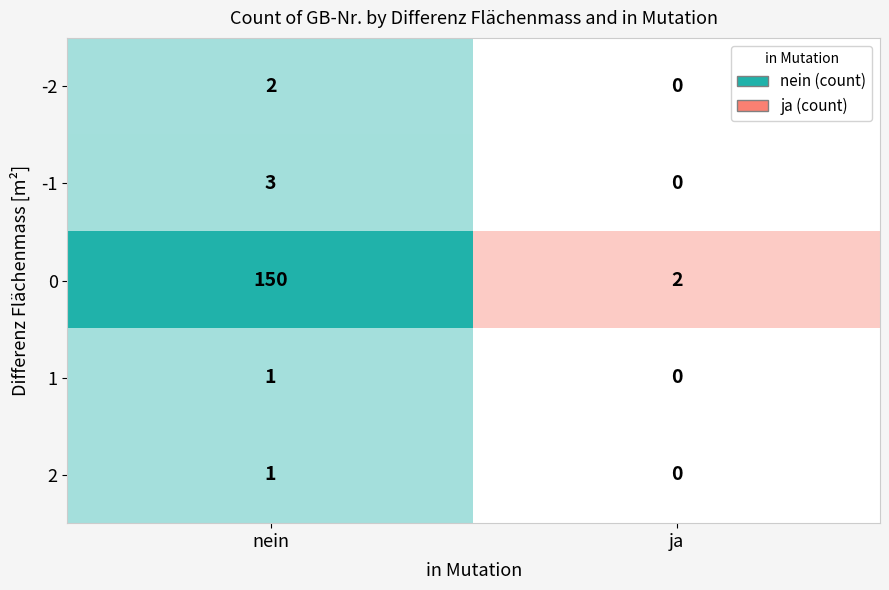

Count the ja values in the range 0 to 1.

4